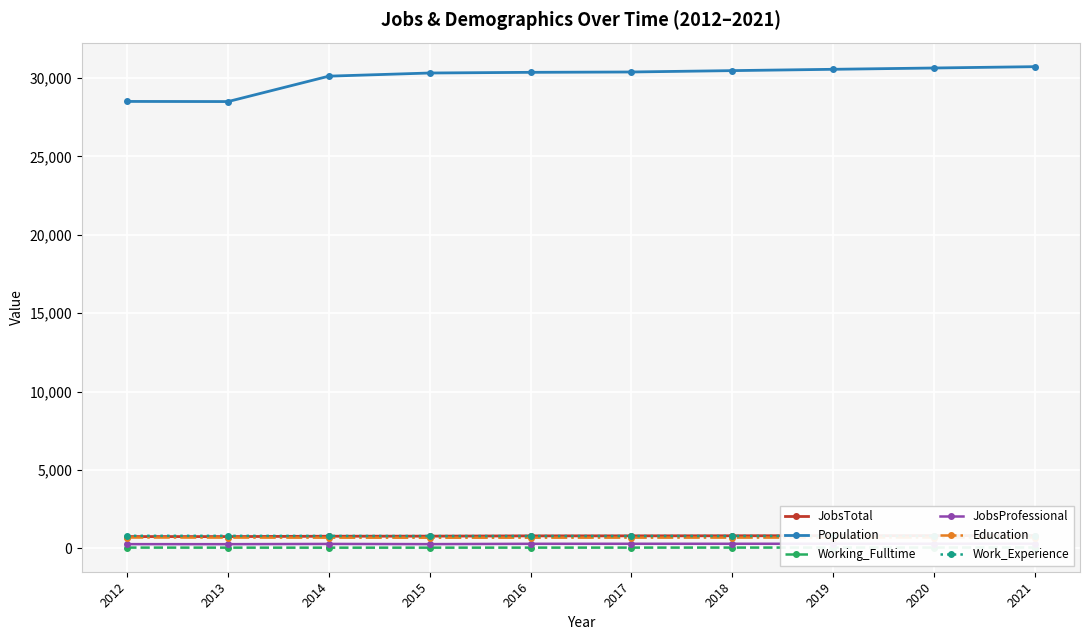

At how many categories does at least one series exceed 6367?

10